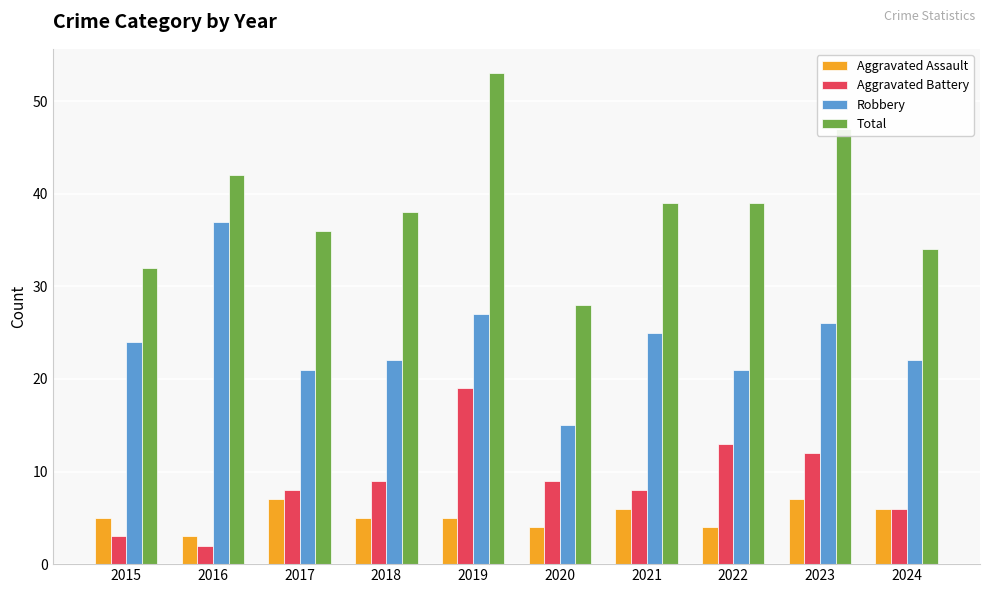

At which label does Aggravated Assault reach its minimum?

2016